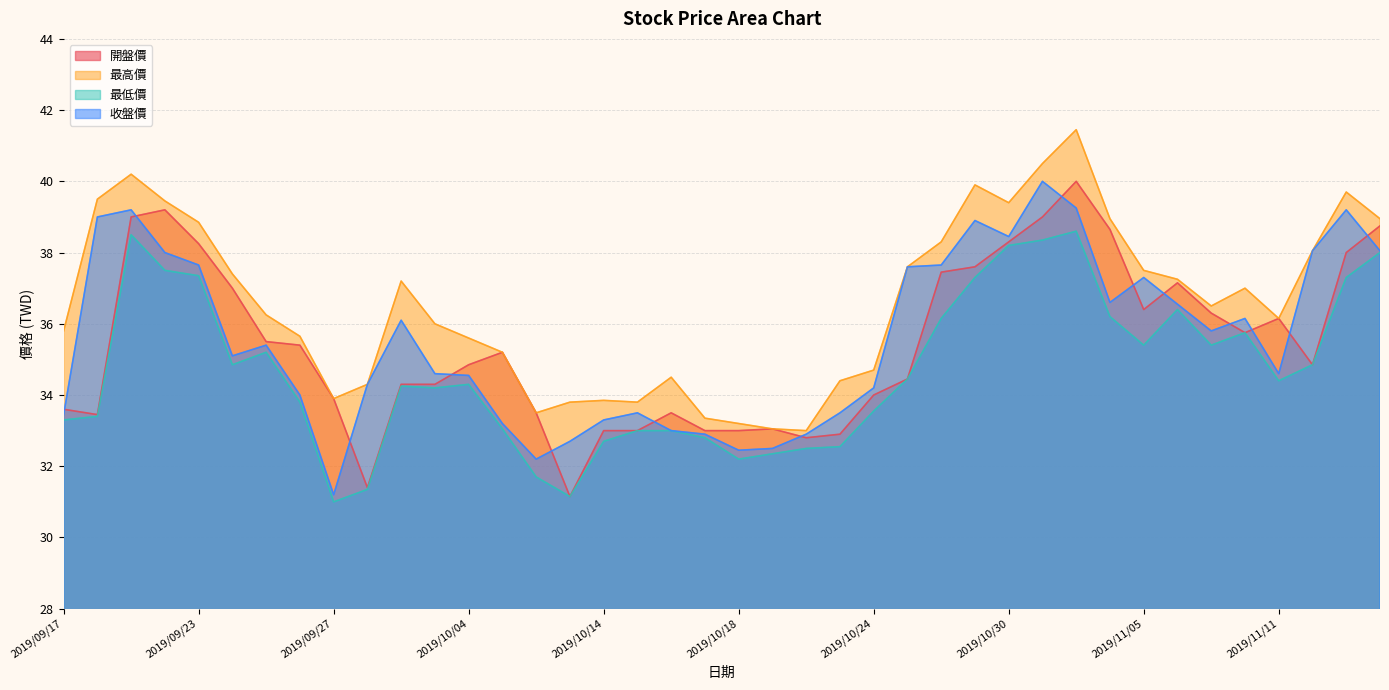

What is the difference between the highest and lowest values at 2019/09/23?

1.5